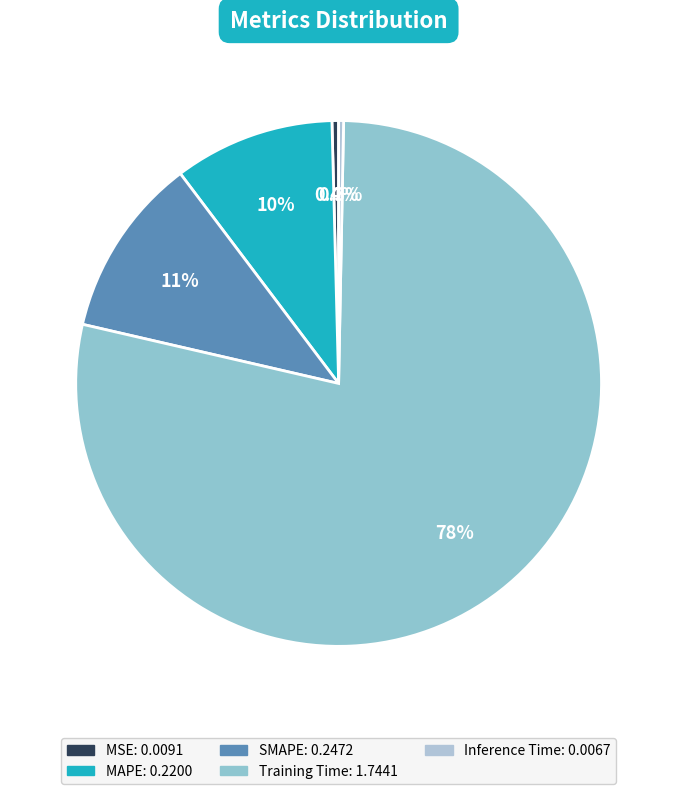

To the nearest percent, what is the combined percentage of Inference Time and MAPE?

10%